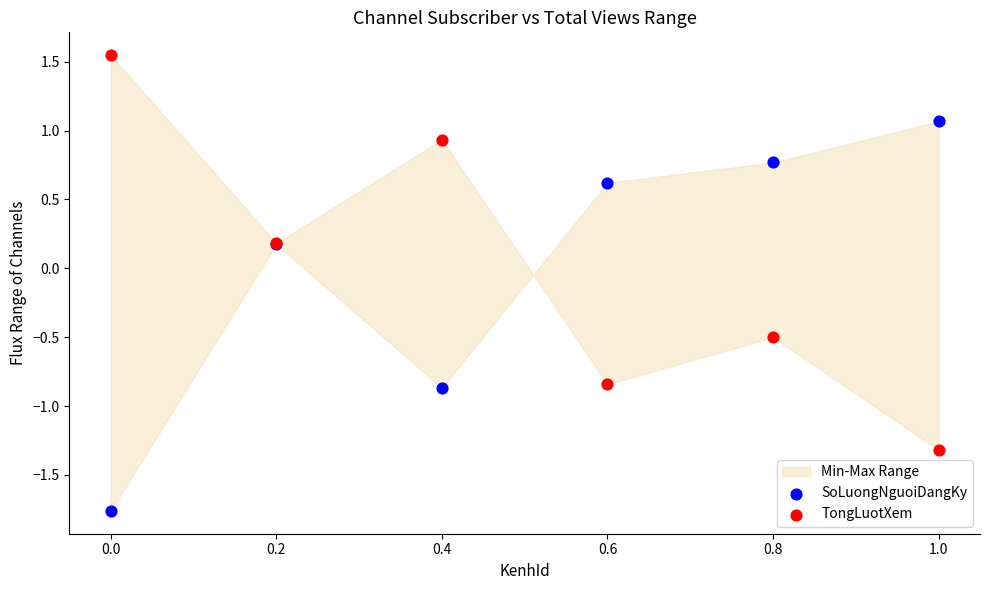

What is the X range (max minus min) for the scatter plot?

1.0